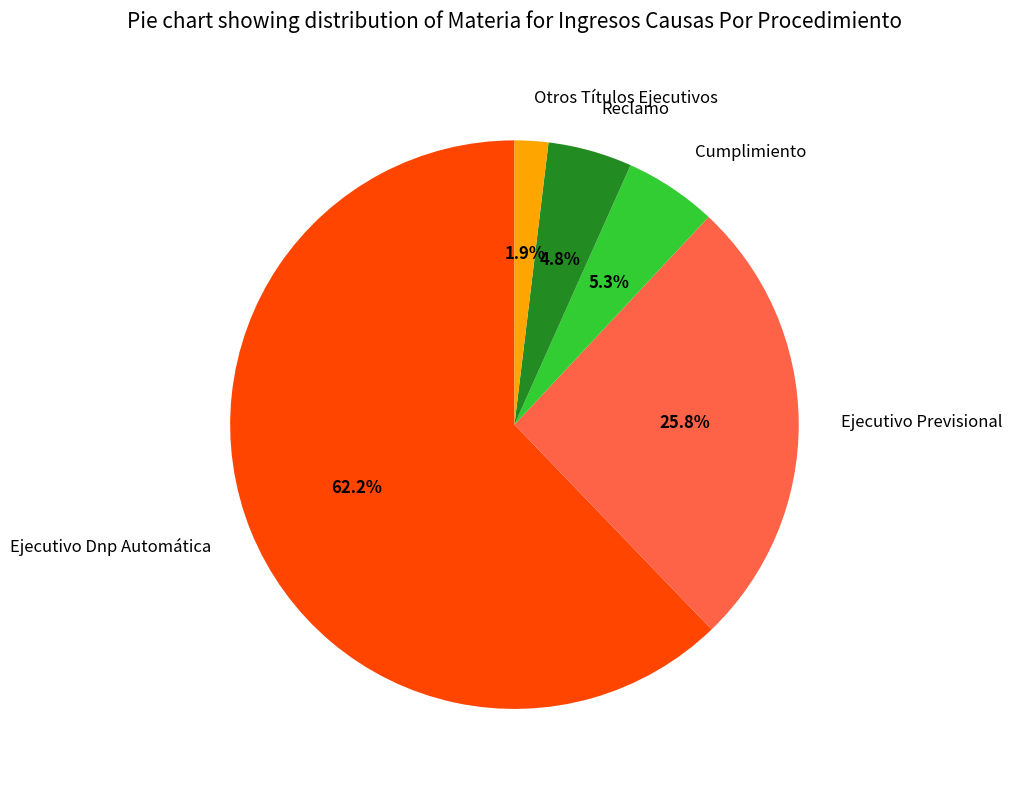

Which category has the biggest portion of the pie?

Ejecutivo Dnp Automática